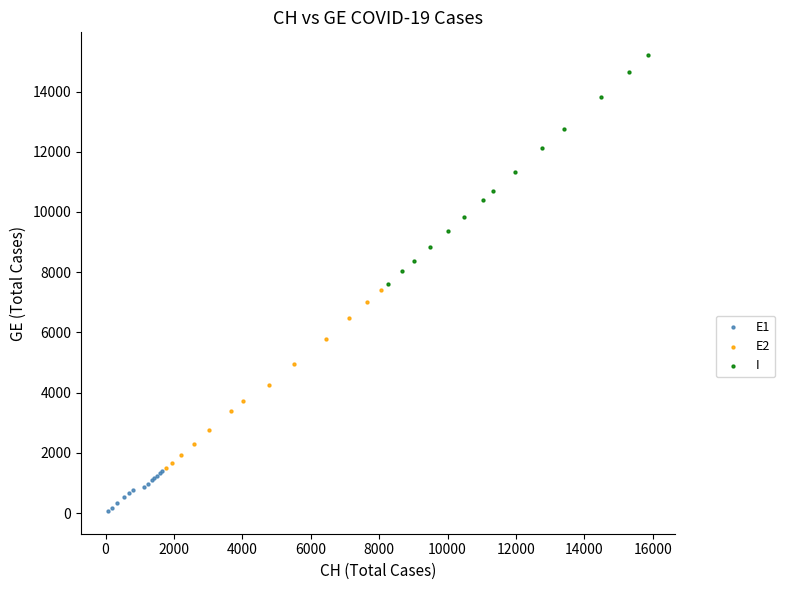

Which series reaches the maximum Y coordinate?

I